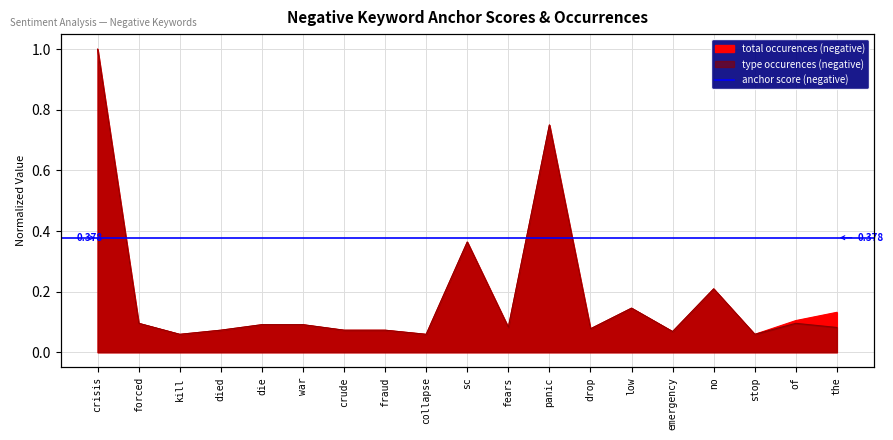

Between no and the, which series saw the biggest shift?

type occurences (negative)